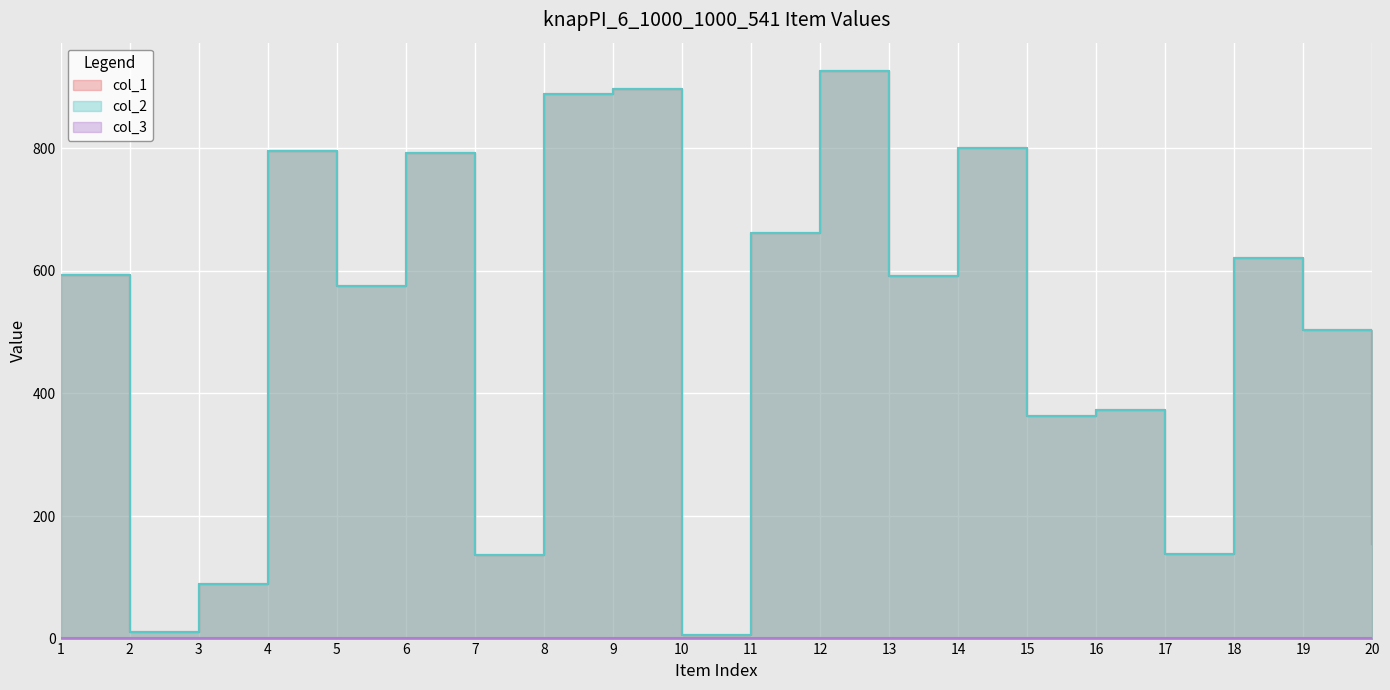

What is the difference between the maximum and minimum values in the col_2 series?

920